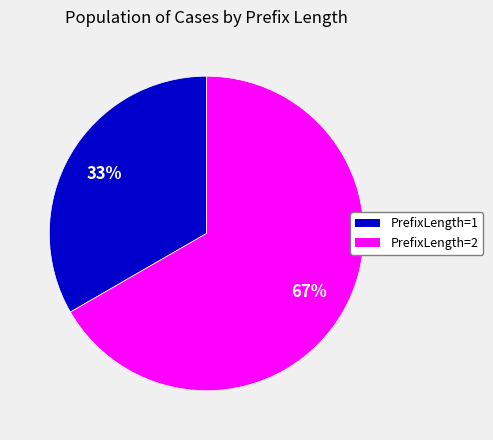

Between PrefixLength=1 and PrefixLength=2, which is larger?

PrefixLength=2